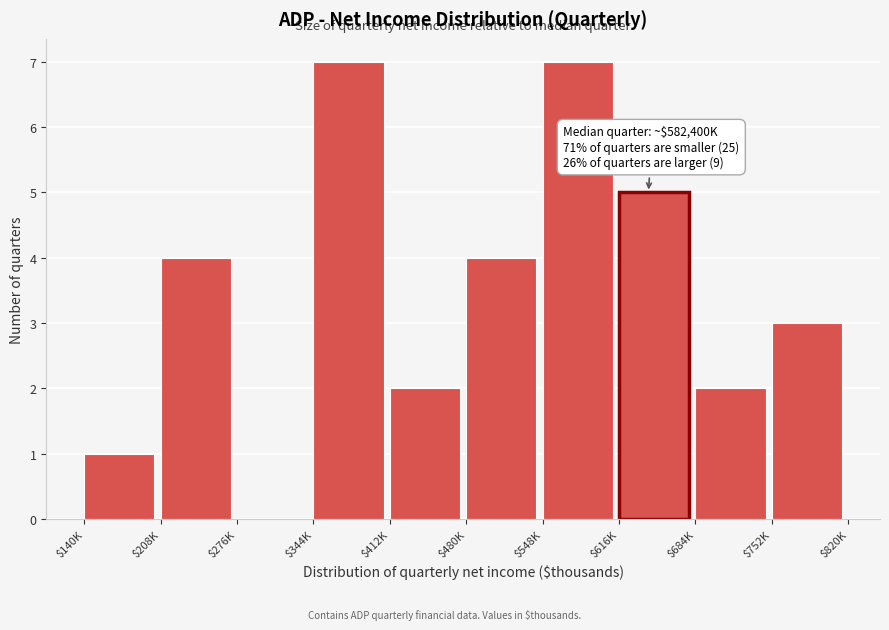

The value at $480K is 5. True or false?

False